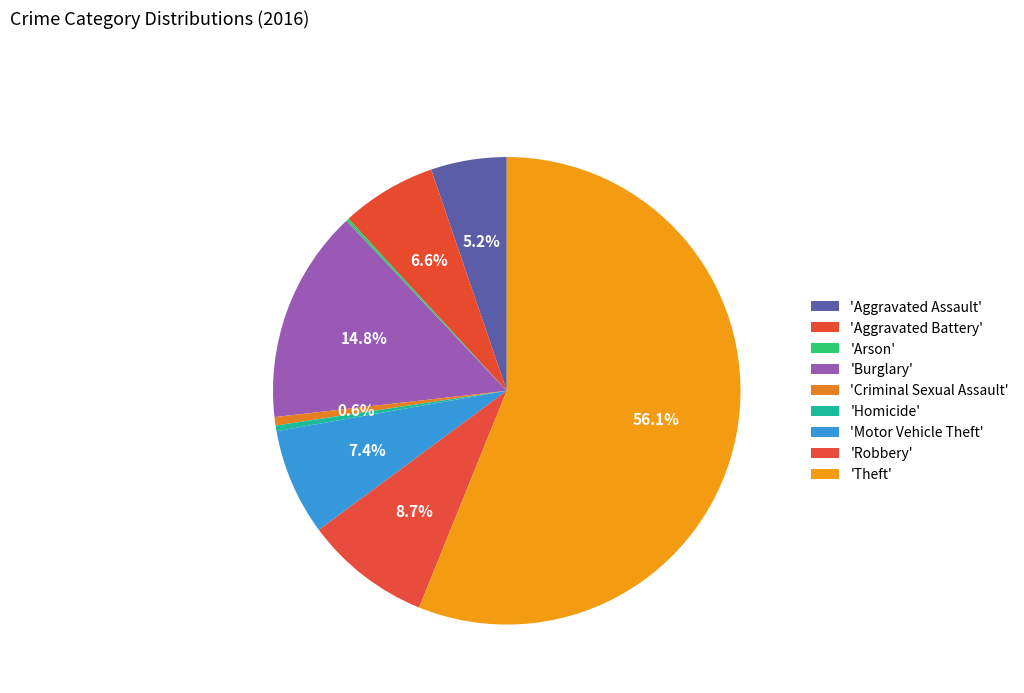

Count the number of slices in the pie.

9